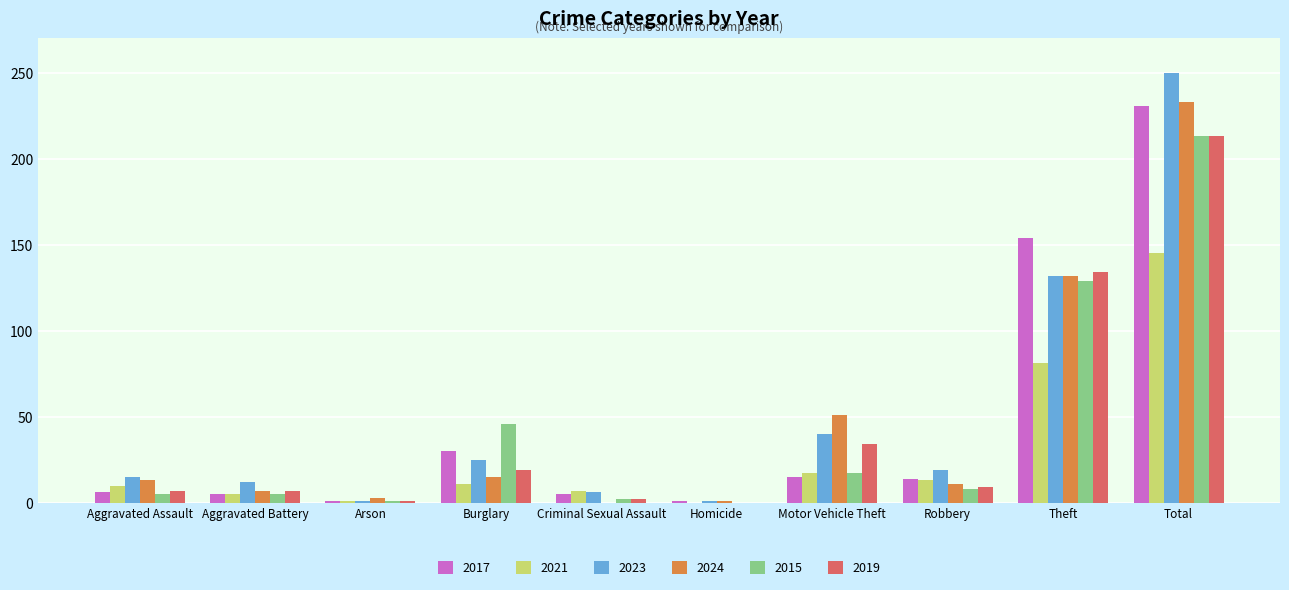

At which category does the chart reach its peak across all series?

Total